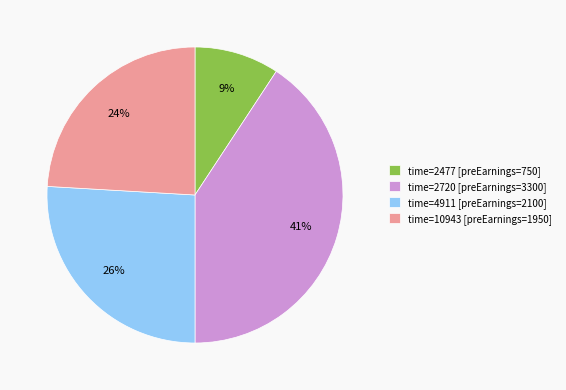

Is there a majority slice in this chart?

No